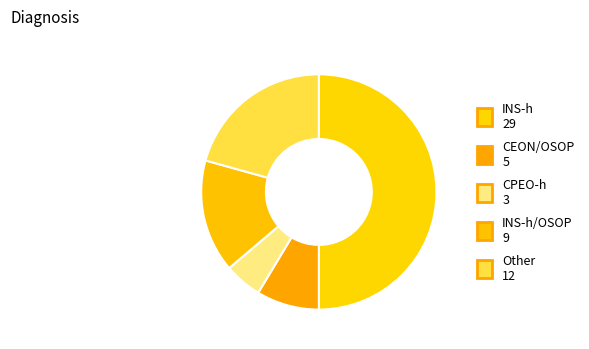

Which category has the smallest portion of the pie?

CPEO-h